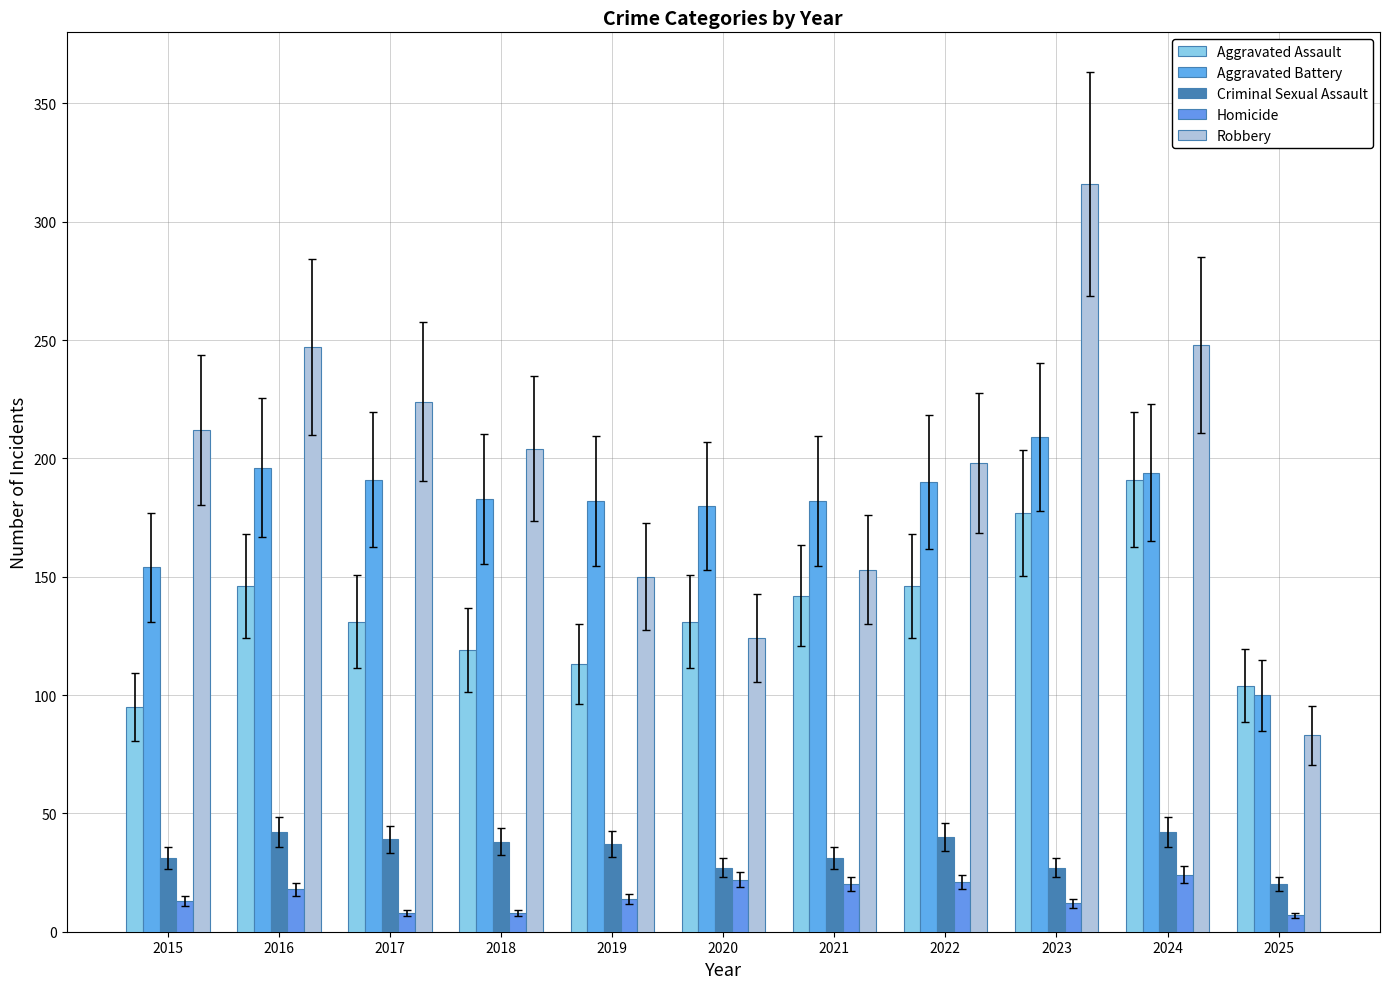

What is the average value of the Aggravated Assault series?

136